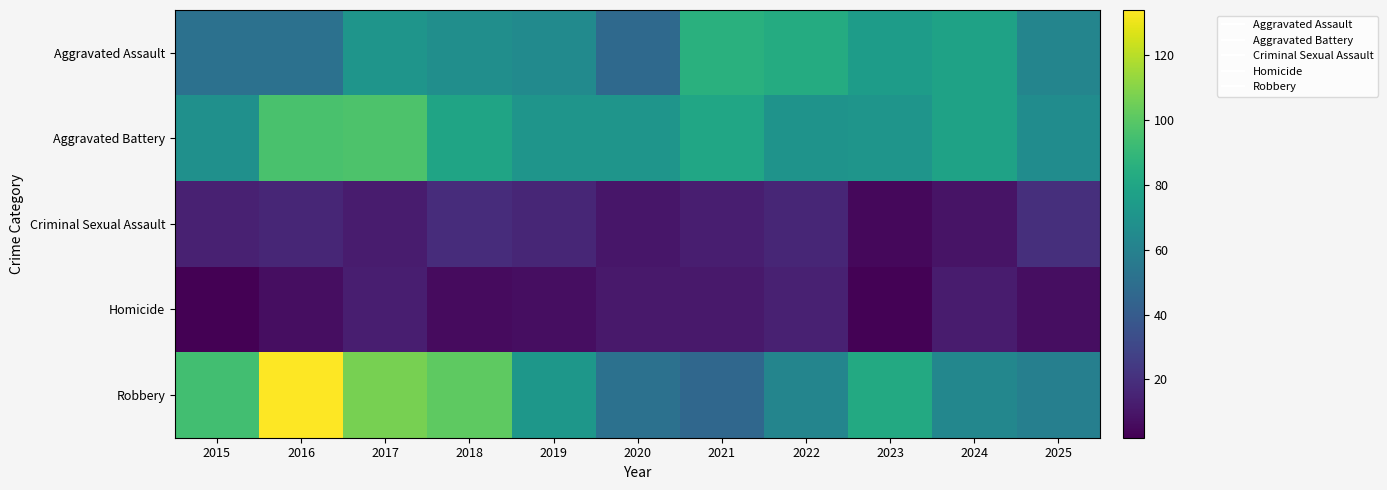

What is the smallest value displayed?

2